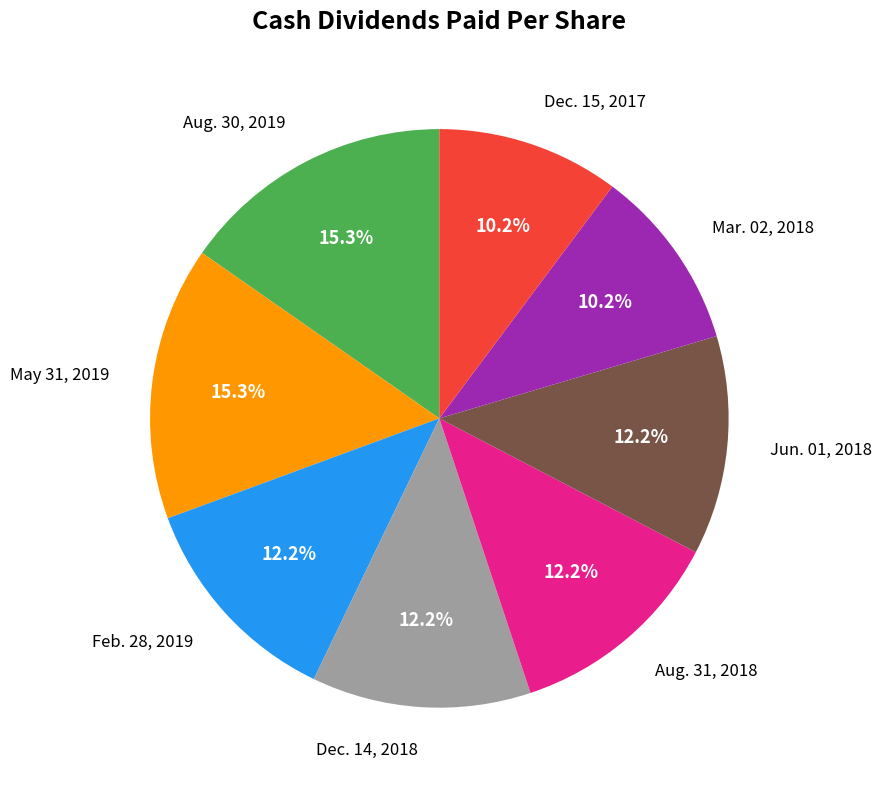

How much of the chart is everything except Aug. 30, 2019?

84.7%